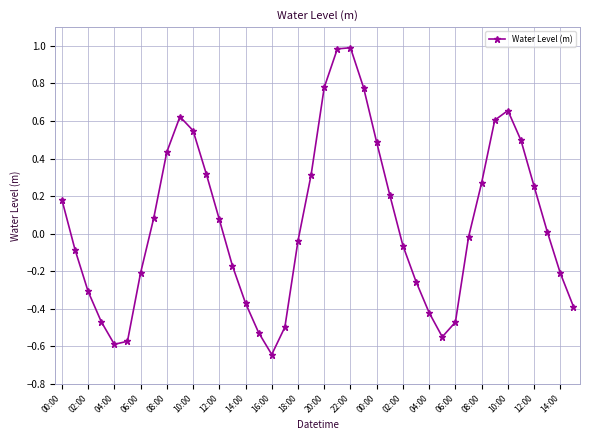

What is the greatest value displayed?

1.0